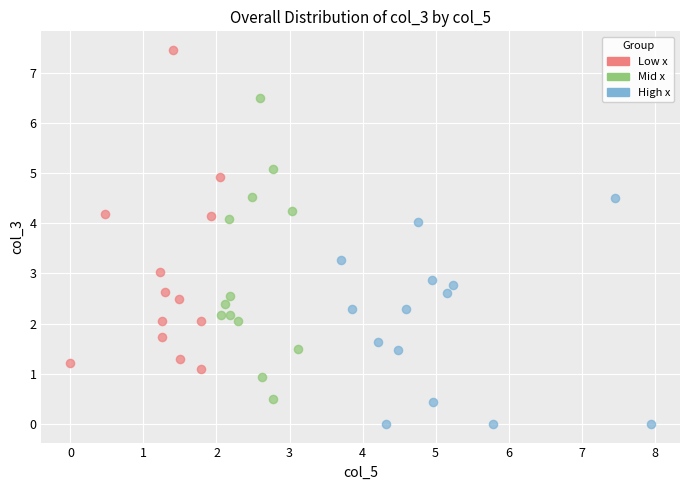

Which series contains the highest Y value?

Low x